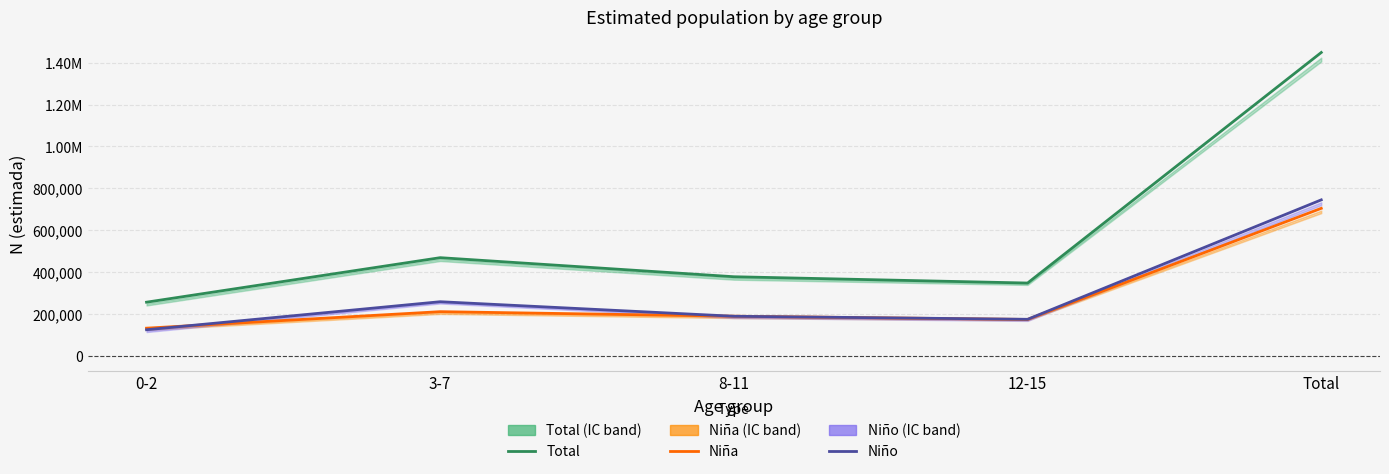

Which series has the largest total across all categories?

Total